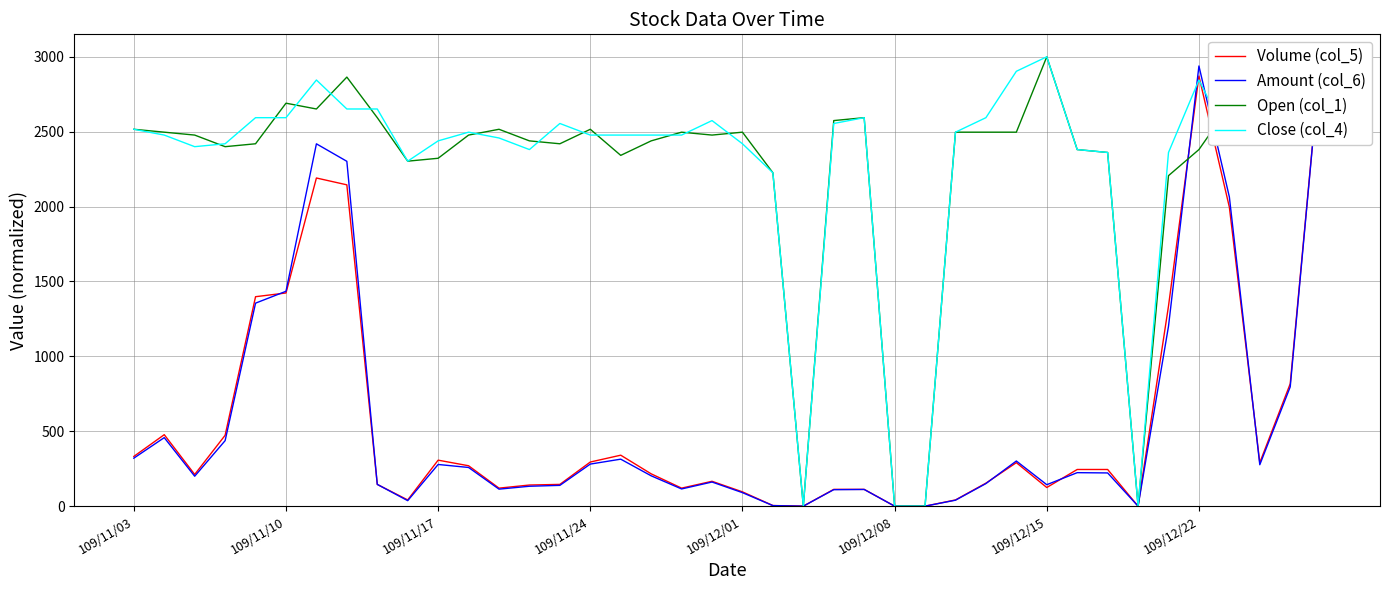

At which label does Open (col_1) reach its peak?

109/12/15